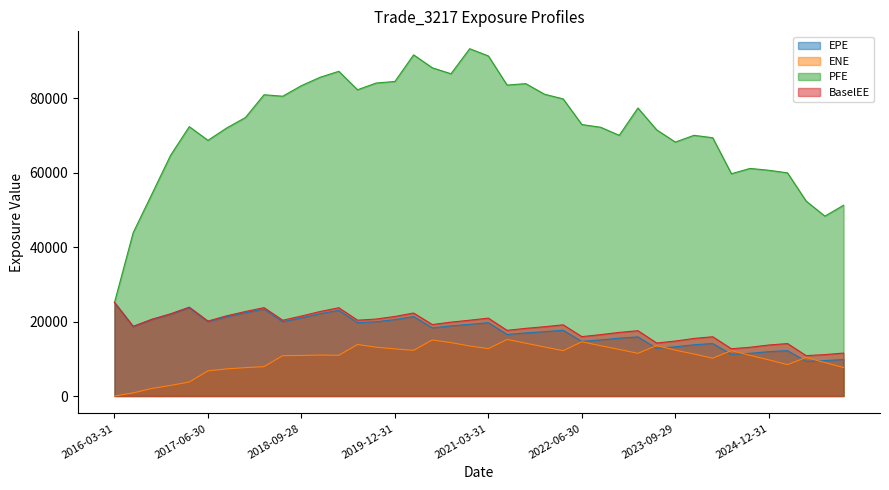

Reading right to left, what are all the values shown in this chart?

EPE: 9815.5	9521.1	9339.1	12203.0	11933.3	11474.8	11183.4	14112.0	13777.4	13231.3	12830.2	15894.2	15556.5	15084.9	14675.4	17686.9	17291.1	16965.4	16544.7	19712.9	19272.8	18858.5	18320.7	21364.3	20552.5	19957.9	19733.2	23054.0	22135.2	21017.9	19970.2	23365.2	22388.6	21301.9	19962.3	23710.6	21983.8	20564.6	18692.8	25151.4
ENE: 7664.0	8990.9	10379.9	8428.0	9715.5	10925.1	12204.9	10155.4	11293.6	12324.5	13570.8	11466.4	12522.5	13515.1	14580.2	12183.8	13181.2	14202.1	15197.8	12734.3	13447.8	14365.4	15066.5	12280.2	12669.8	13123.0	13841.9	10941.6	11012.2	10899.6	10848.6	7897.1	7625.8	7289.5	6753.5	3769.0	2843.2	2043.5	839.1	0.0
PFE: 51287.6	48362.0	52394.5	59998.7	60691.2	61187.3	59762.8	69441.4	70091.0	68275.8	71571.4	77435.5	70086.2	72265.6	72987.2	79884.9	81138.3	83985.4	83600.4	91425.9	93376.6	86642.0	88244.1	91723.2	84566.1	84149.4	82338.8	87300.3	85698.6	83453.9	80600.5	80998.1	74855.1	72063.2	68744.9	72419.4	64727.8	54292.7	43938.9	25151.4
BaselEE: 11544.2	11132.3	10855.5	14102.2	13712.7	13109.7	12701.5	15935.5	15474.3	14780.4	14254.7	17563.5	17101.7	16497.8	15966.4	19143.9	18626.8	18189.3	17653.3	20934.7	20382.8	19860.4	19212.6	22311.7	21387.3	20693.5	20384.9	23731.3	22719.2	21505.4	20371.9	23763.8	22717.6	21564.1	20160.7	23893.1	22106.5	20639.2	18726.5	25151.4